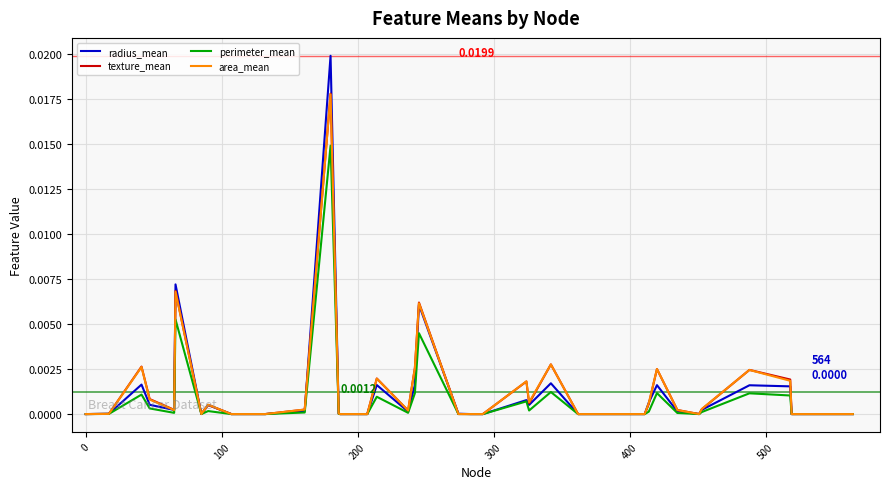

Which series has the largest range (max minus min)?

radius_mean